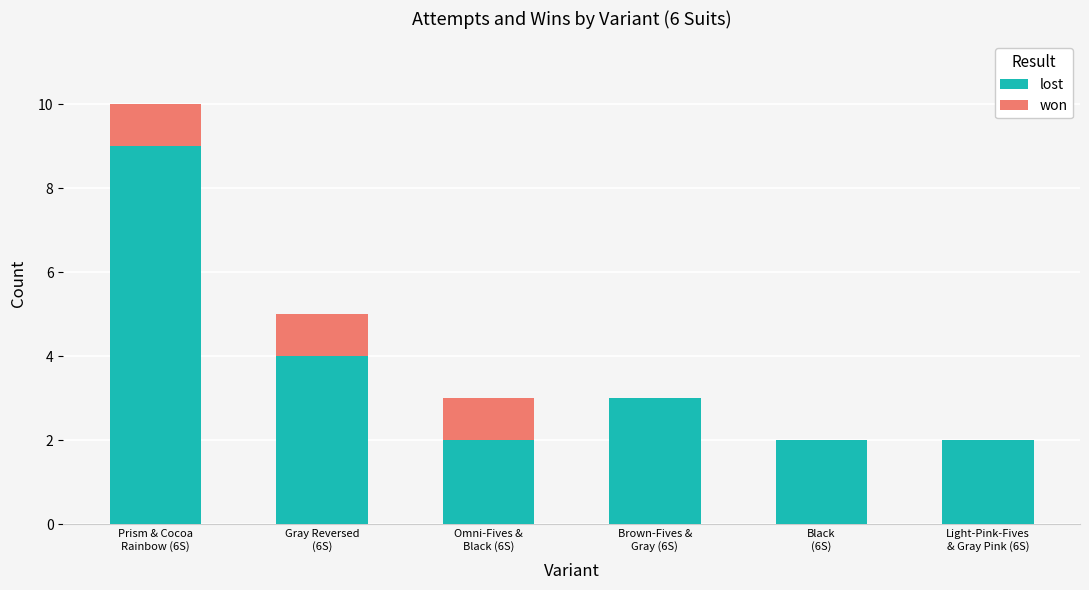

Are the bars grouped side by side (vs. stacked)?

No